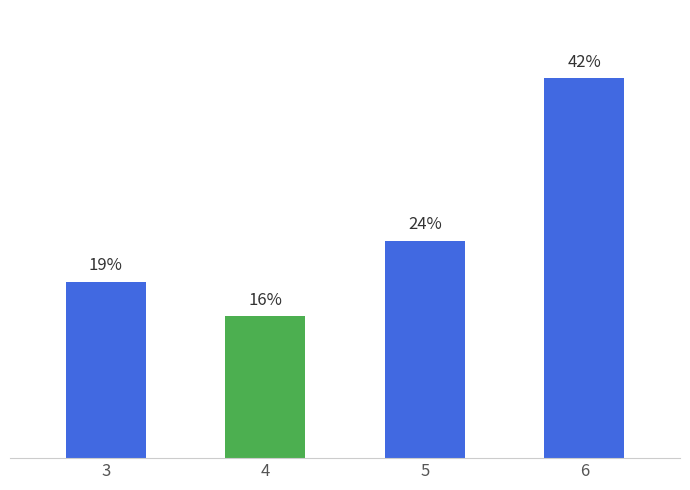

Are the bars horizontal?

No